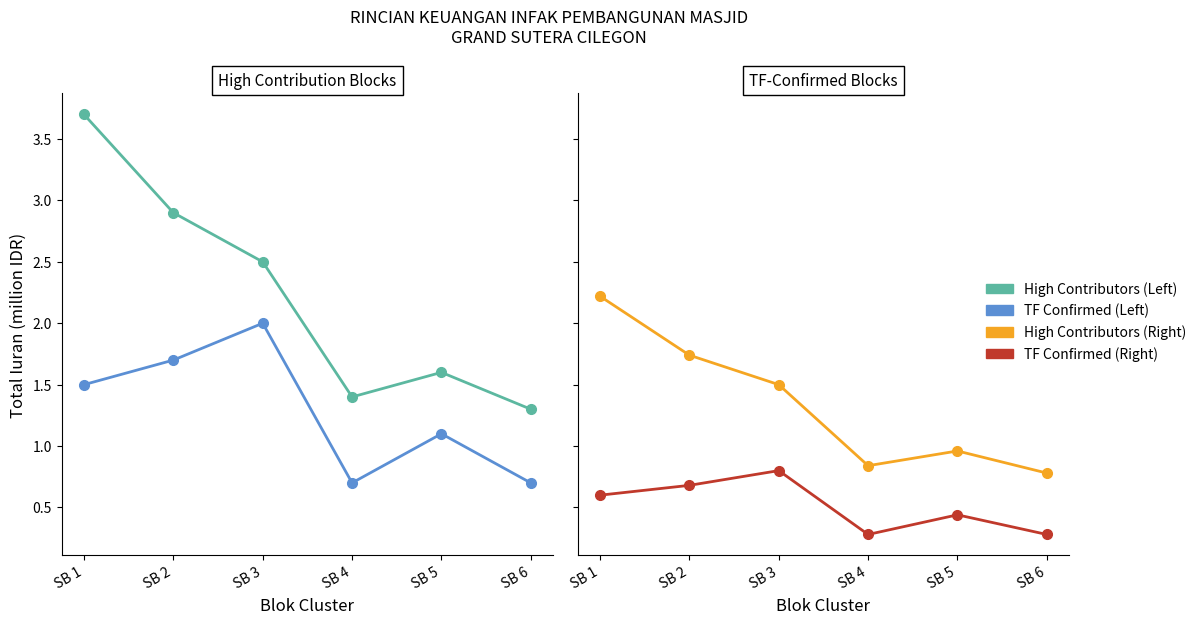

True or false: High Contributors and TF Confirmed intersect in this chart.

False